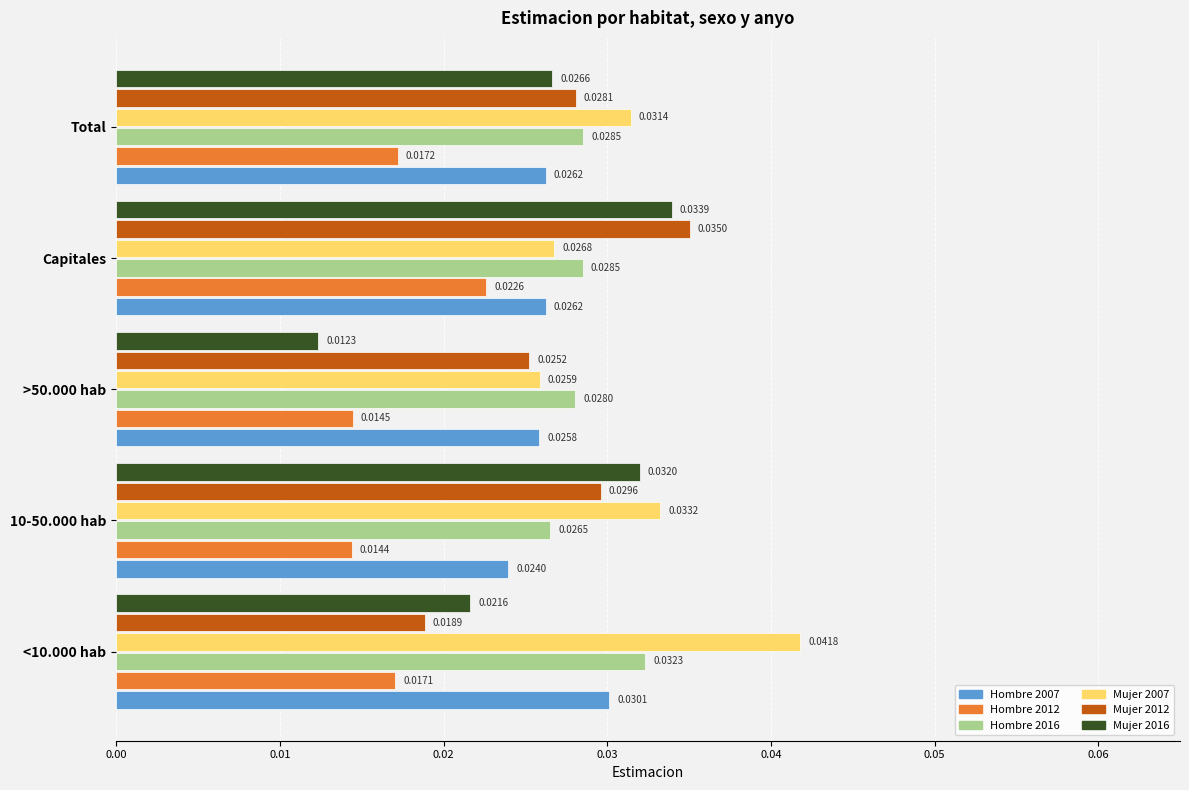

At how many categories does at least one series exceed 0?

5